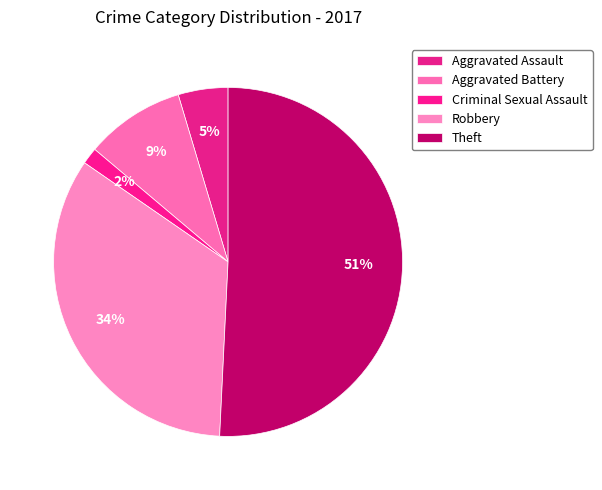

How many slices are in this pie chart?

5